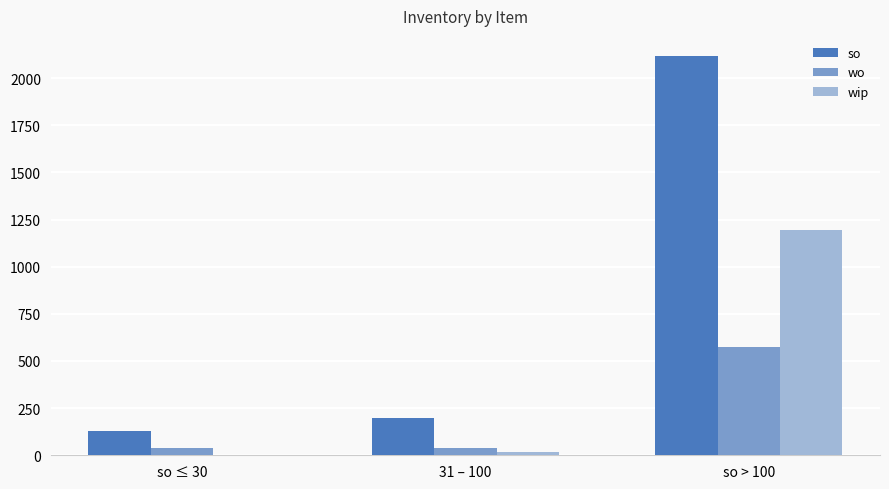

At which label does so reach its peak?

so > 100